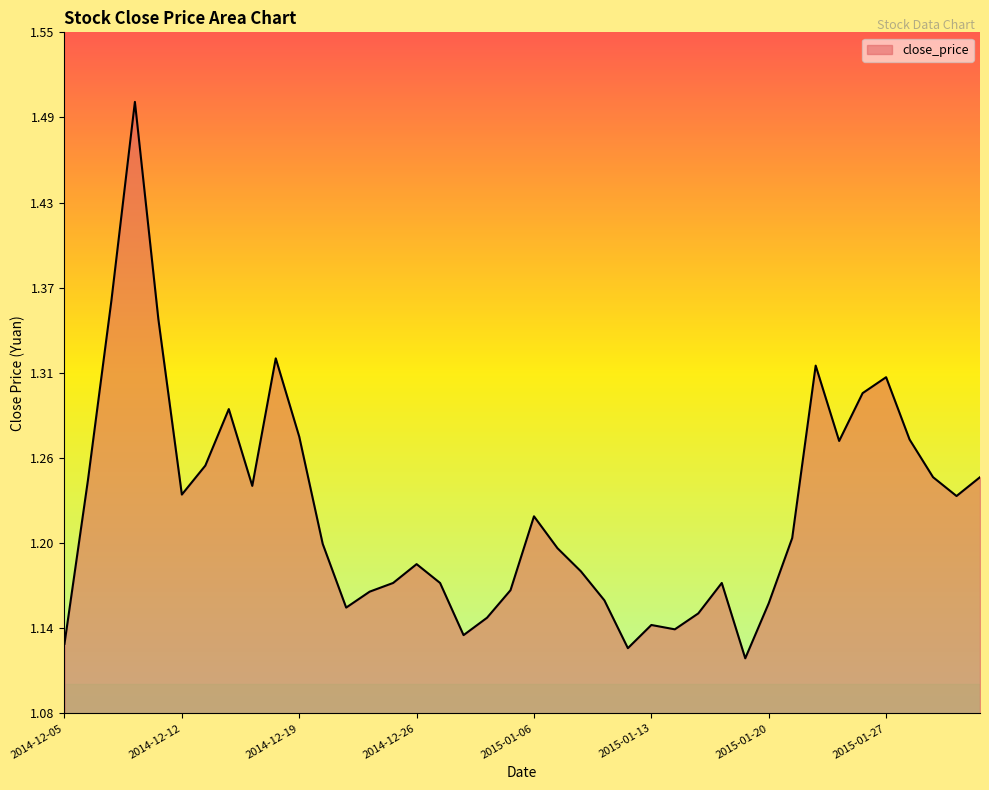

What is the label of the 22nd point from the right?

2014-12-31